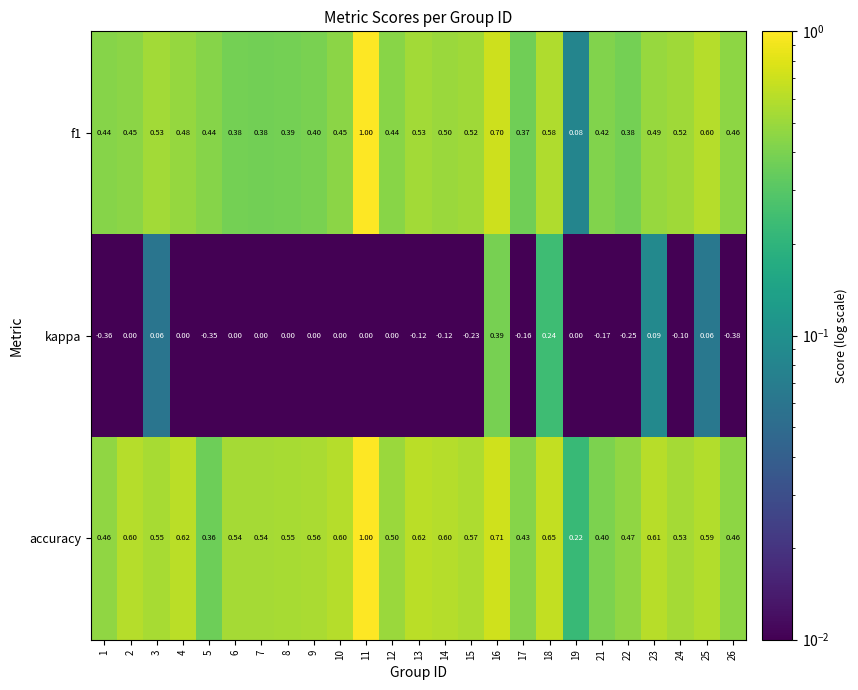

Which series has the largest total across all categories?

accuracy